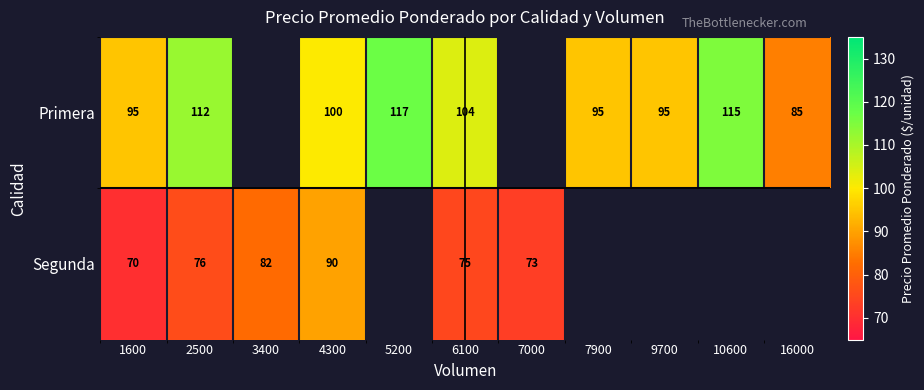

The value of Segunda at 6100 is 102.1. True or false?

False